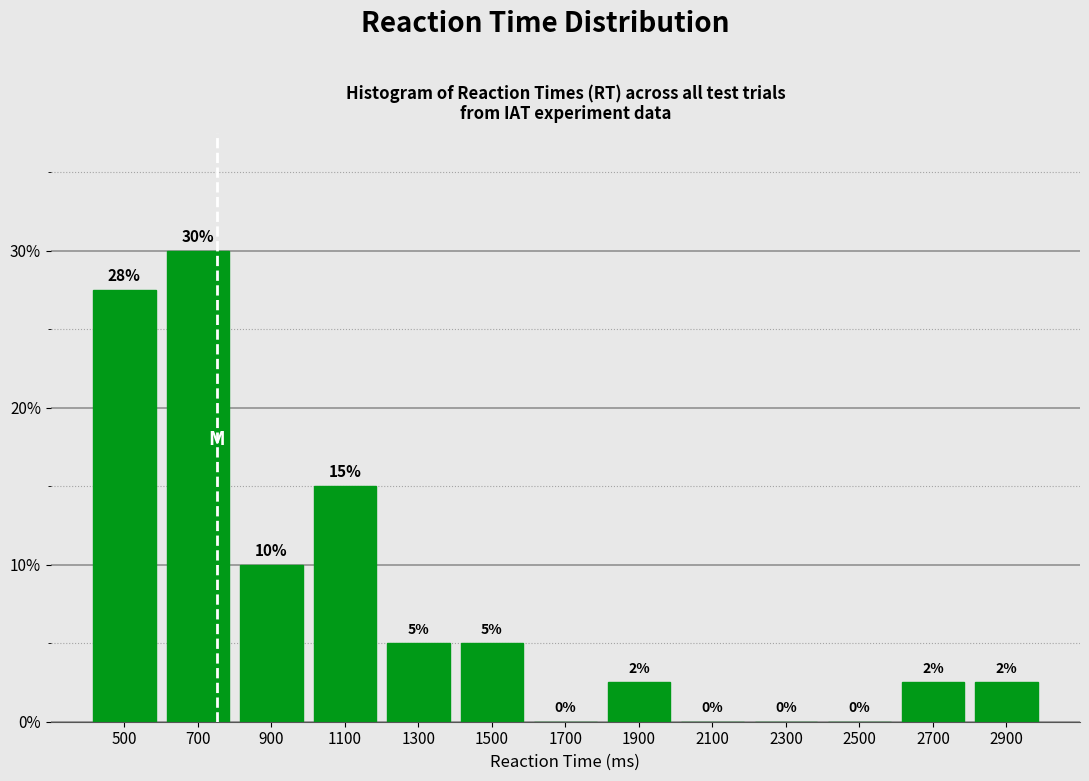

Where is the data nearest to the value 15?

1100